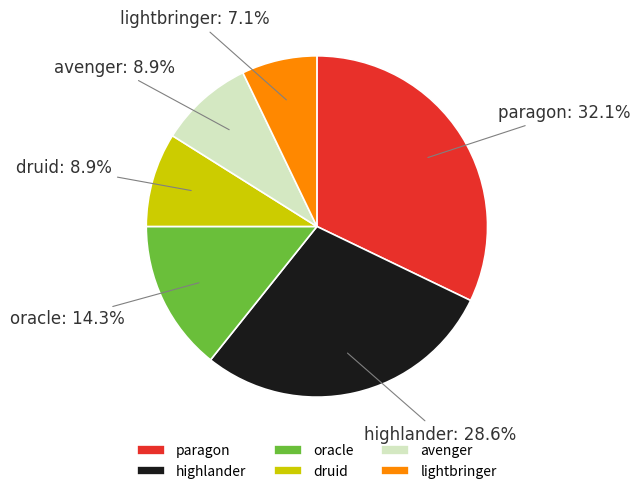

Do druid and highlander together represent more than half of the pie?

No